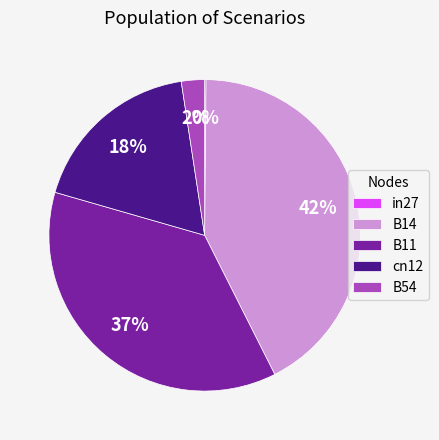

To the nearest percent, what percentage of the pie is cn12?

18%